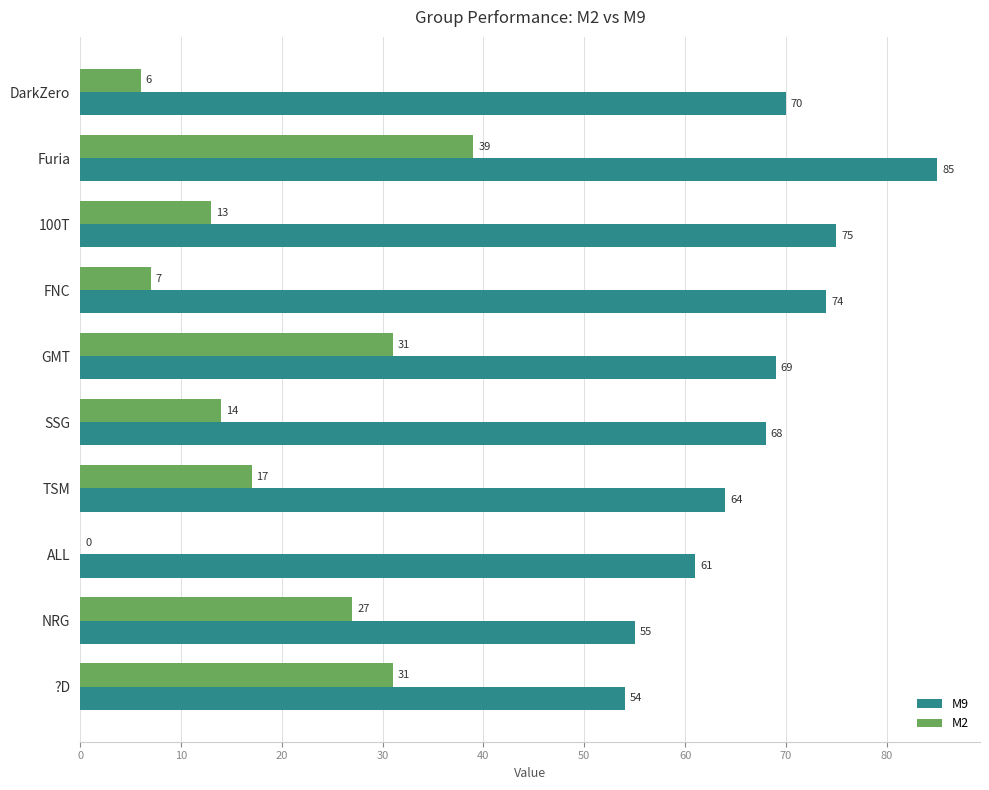

Count the number of categories in the chart.

10